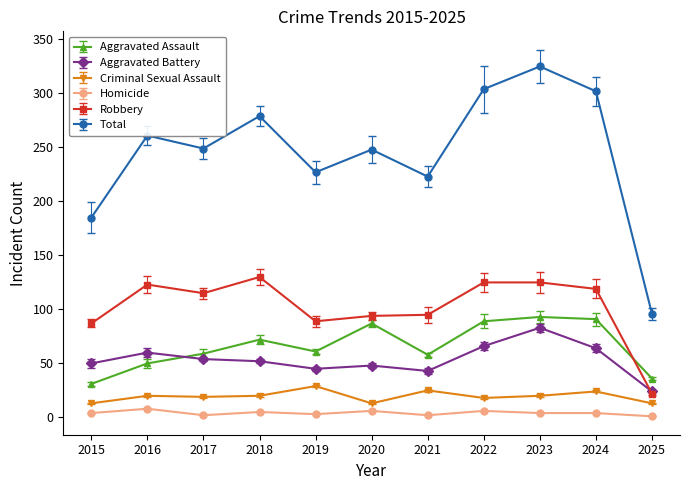

What is the average value of the Criminal Sexual Assault series?

19